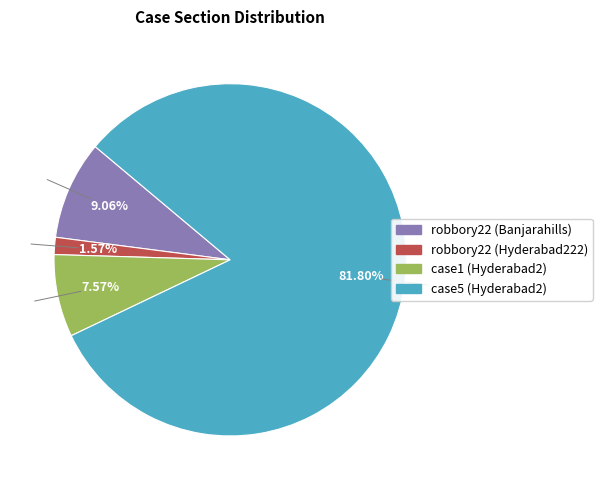

Which slice is the smallest?

robbory22 (Hyderabad222)